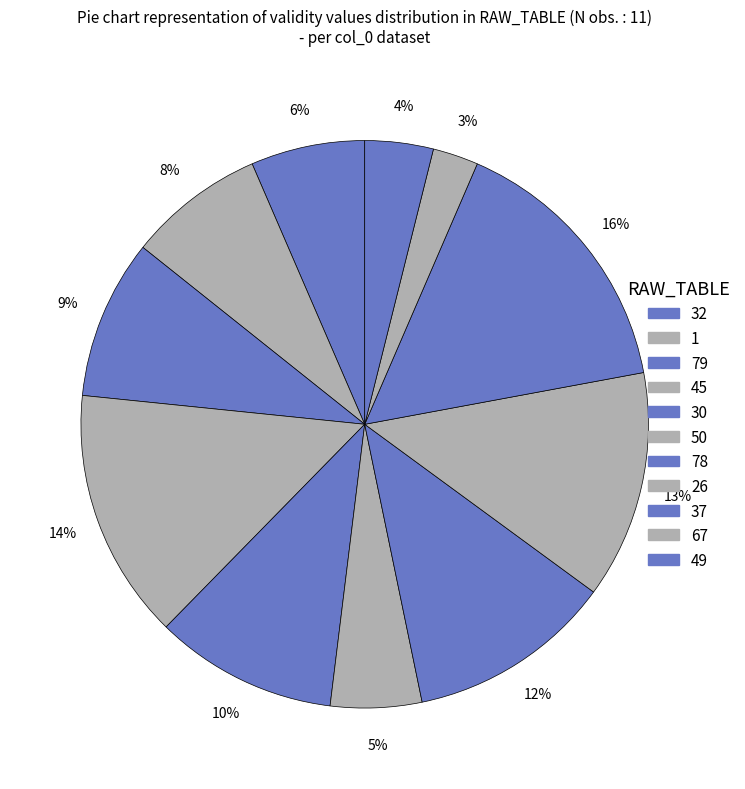

Is there any slice that represents more than half of the pie?

No